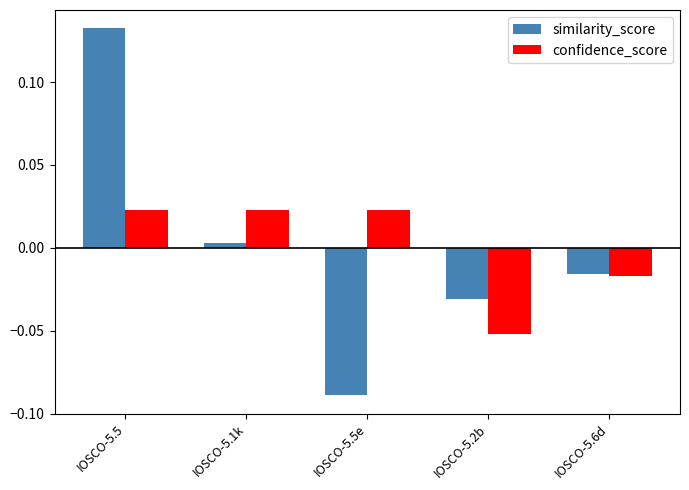

Does the chart contain stacked bars?

No